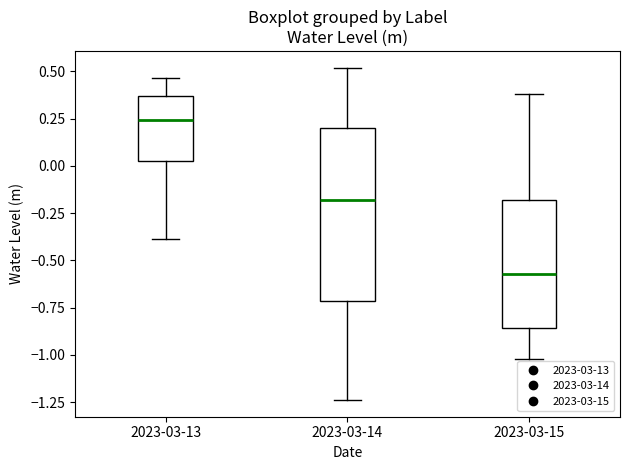

Which box has the highest median line?

2023-03-13